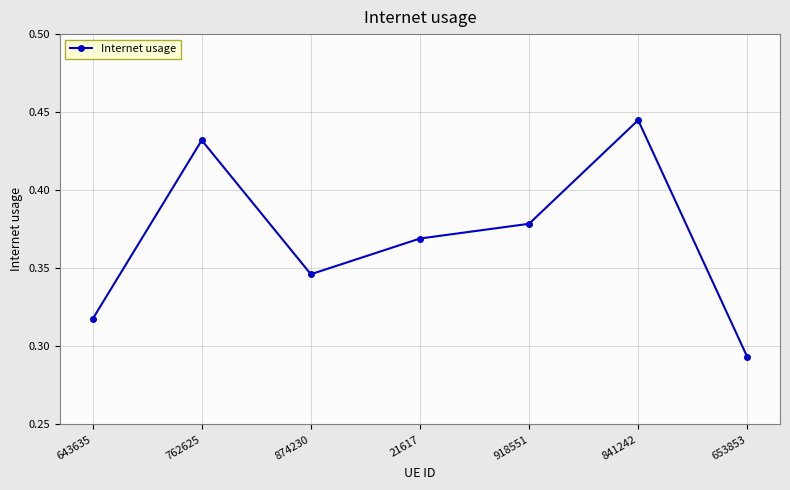

What is the label of the 6th point from the left?

841242